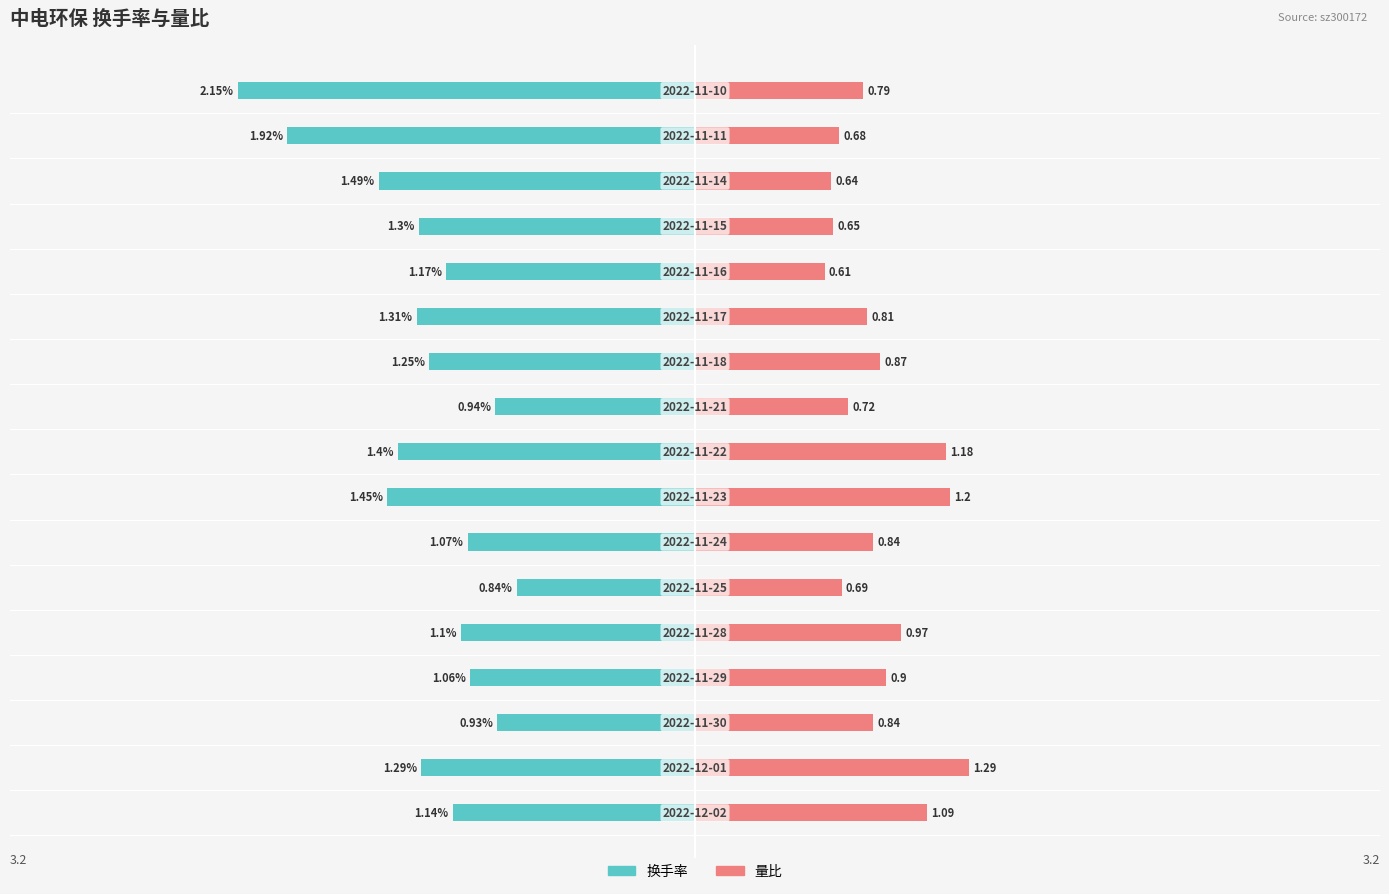

Reading left to right, transcribe all the data shown in this chart.

换手率: 0=-1.1	1=-1.3	2=-0.9	3=-1.1	4=-1.1	5=-0.8	6=-1.1	7=-1.4	8=-1.4	9=-0.9	10=-1.2	11=-1.3	12=-1.2	13=-1.3	14=-1.5	15=-1.9	16=-2.1
量比: 0=1.1	1=1.3	2=0.8	3=0.9	4=1.0	5=0.7	6=0.8	7=1.2	8=1.2	9=0.7	10=0.9	11=0.8	12=0.6	13=0.7	14=0.6	15=0.7	16=0.8